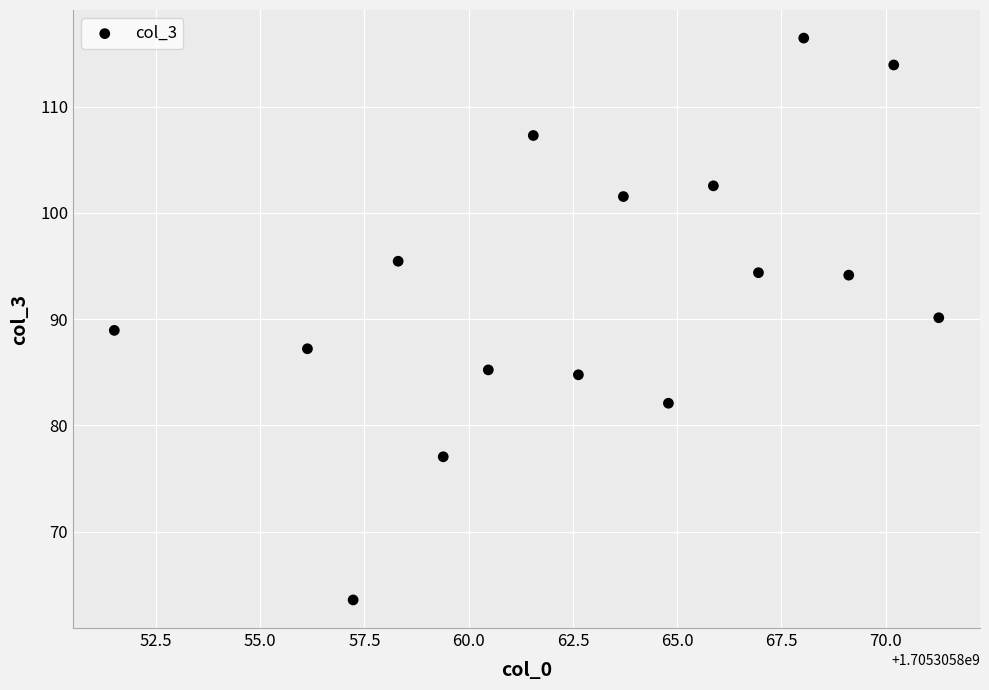

What is the range of Y values (max minus min)?

52.9